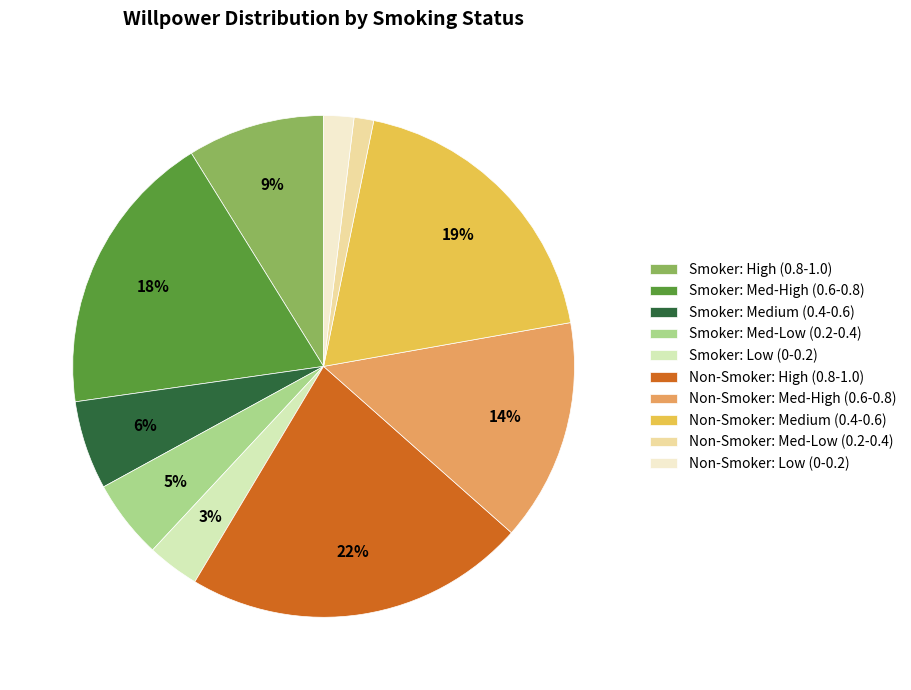

Which slice is the smallest?

Non-Smoker: Med-Low (0.2-0.4)